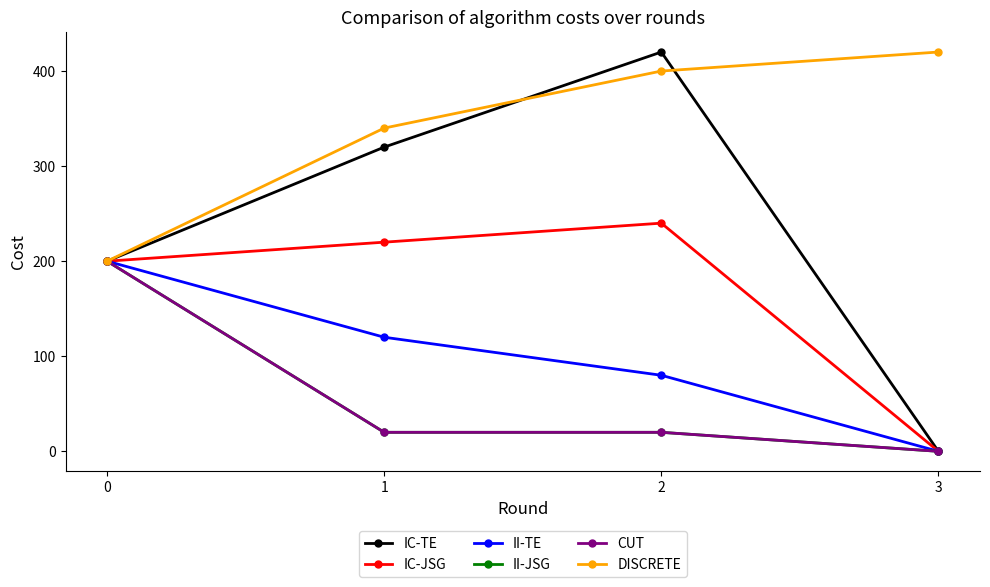

Reading left to right, extract all data points from this chart.

IC-TE: 200	320	420	0
IC-JSG: 200	220	240	0
II-TE: 200	120	80	0
II-JSG: 200	20	20	0
CUT: 200	20	20	0
DISCRETE: 200	340	400	420